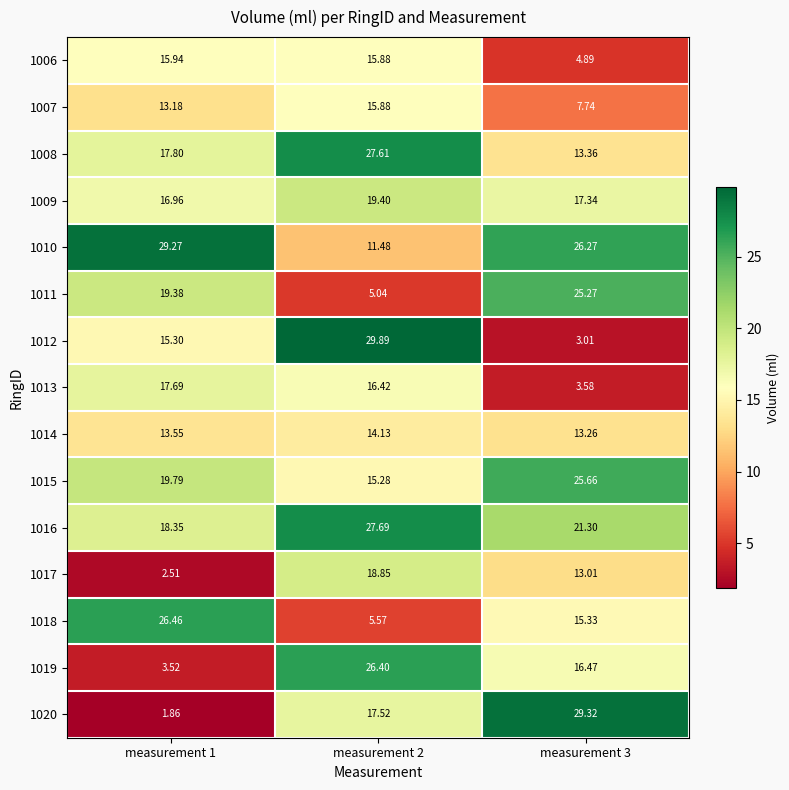

Between measurement 1 and measurement 3, which series saw the biggest shift?

1020